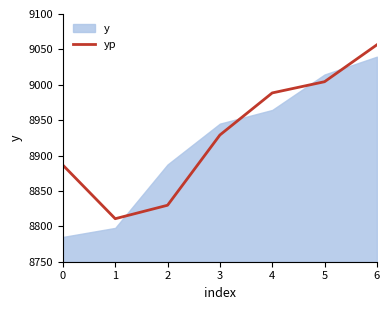

Where is the data nearest to the value 8933?

3